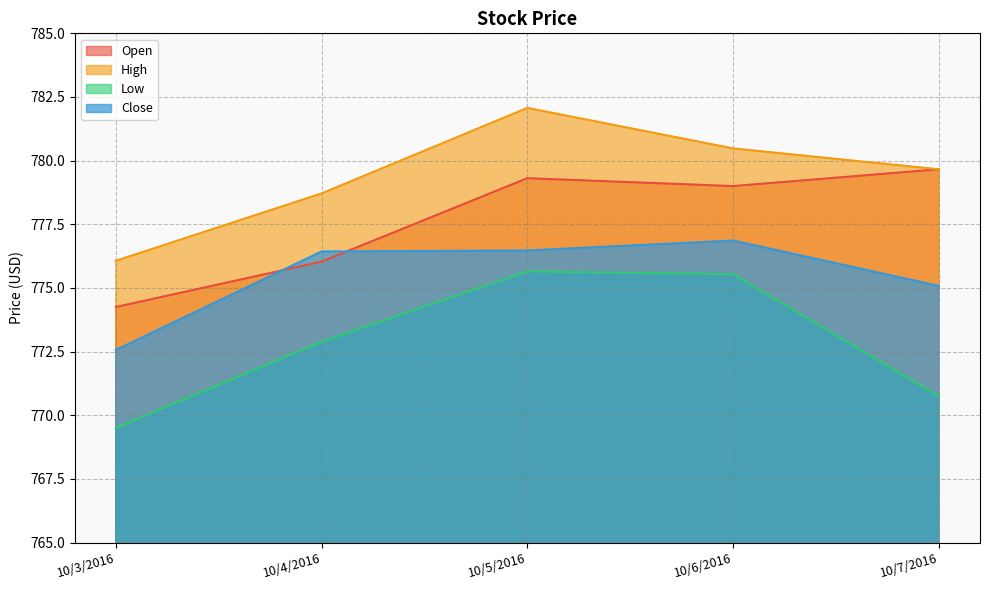

Reading left to right, what are all the values shown in this chart?

Open: 10/3/2016=774.2	10/4/2016=776.0	10/5/2016=779.3	10/6/2016=779.0	10/7/2016=779.7
High: 10/3/2016=776.1	10/4/2016=778.7	10/5/2016=782.1	10/6/2016=780.5	10/7/2016=779.7
Low: 10/3/2016=769.5	10/4/2016=772.9	10/5/2016=775.7	10/6/2016=775.5	10/7/2016=770.8
Close: 10/3/2016=772.6	10/4/2016=776.4	10/5/2016=776.5	10/6/2016=776.9	10/7/2016=775.1